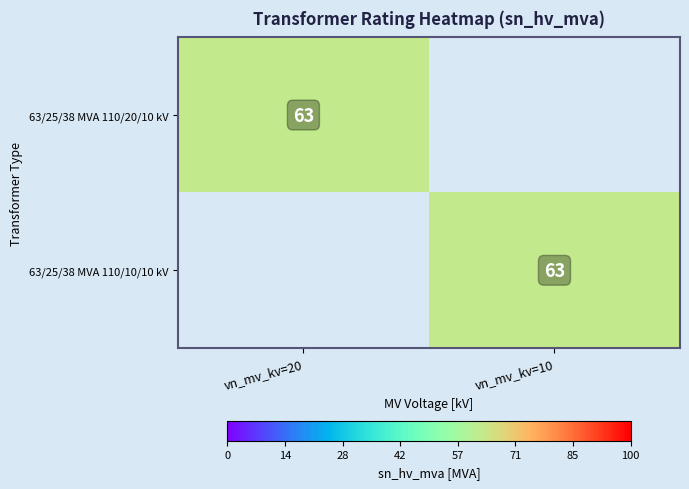

What is the total value across all series at vn_mv_kv=20?

63